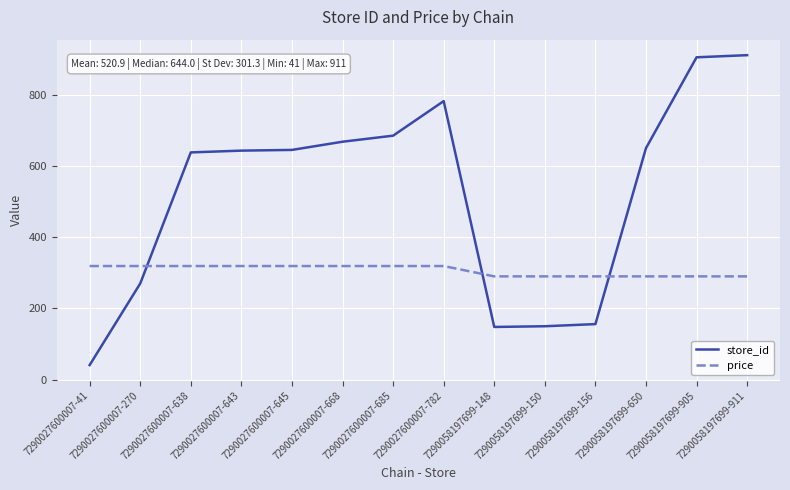

Which label corresponds to the smallest value in the chart?

7290027600007-41